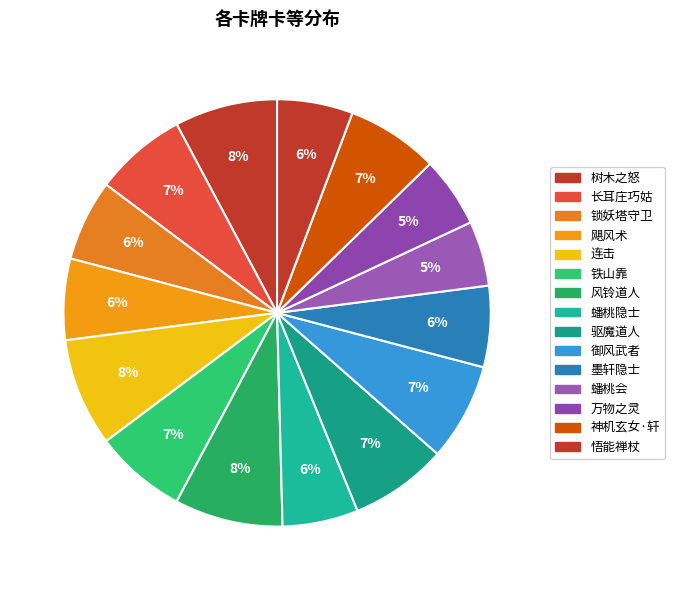

Rank the categories by value from highest to lowest.

连击, 风铃道人, 树木之怒, 驱魔道人, 御风武者, 长耳庄巧姑, 铁山靠, 神机玄女·轩, 锁妖塔守卫, 飓风术, 墨轩隐士, 蟠桃隐士, 悟能禅杖, 万物之灵, 蟠桃会